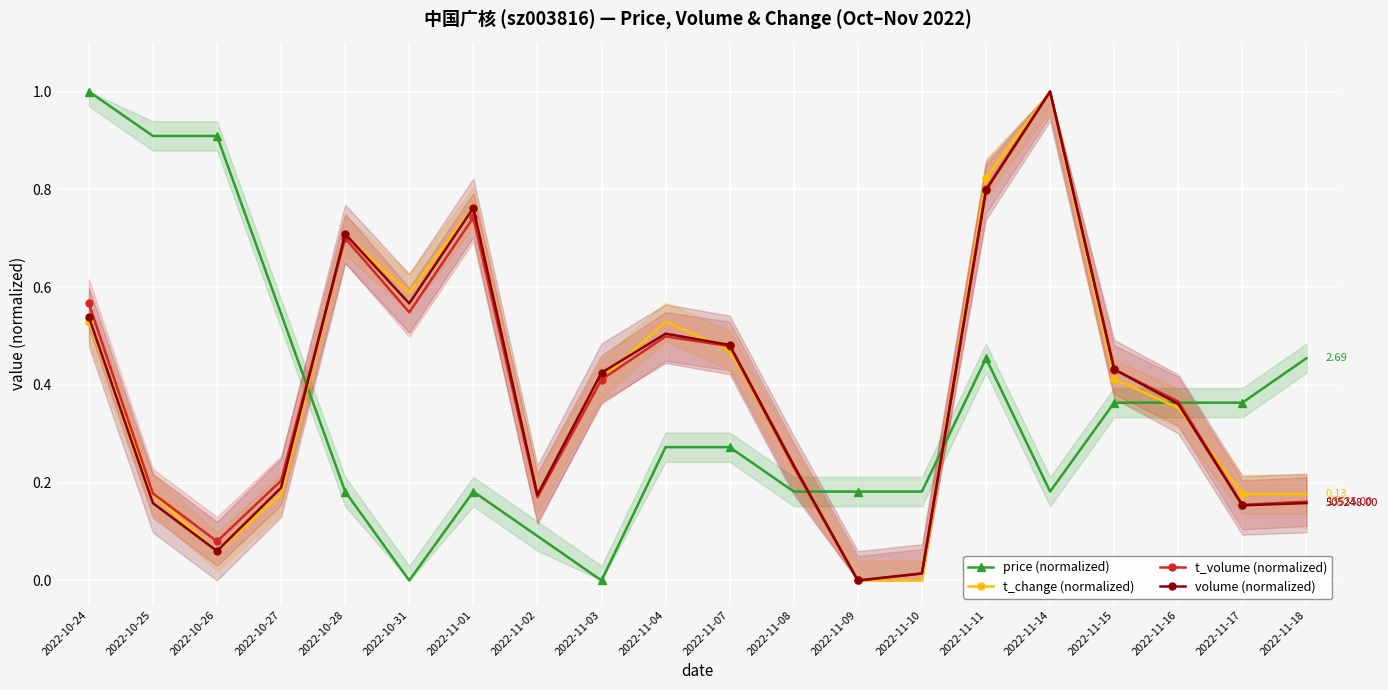

The value of t_change (normalized) at 2022-11-17 is 0.2. True or false?

True